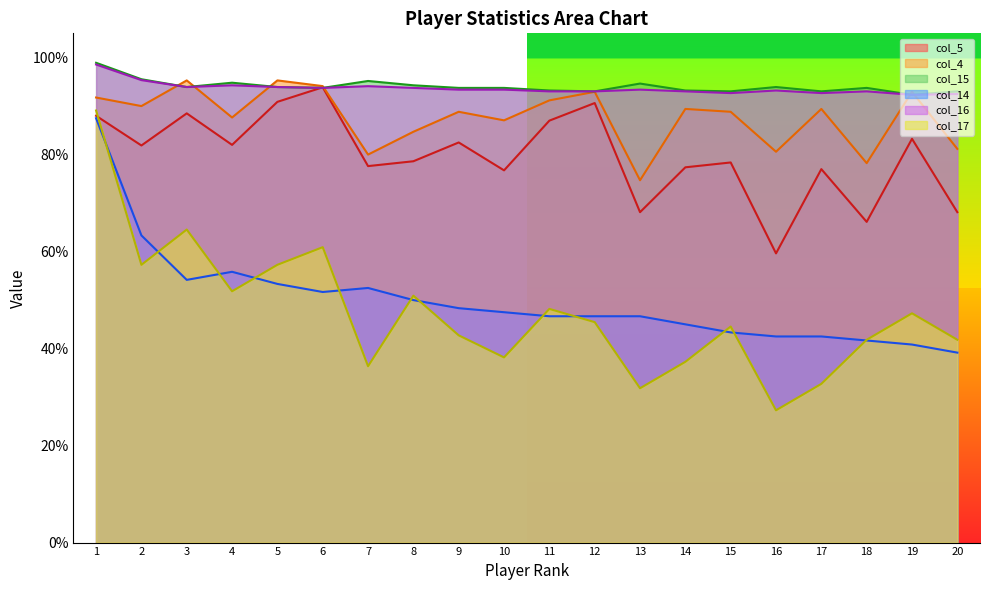

Which series has the largest range (max minus min)?

col_17